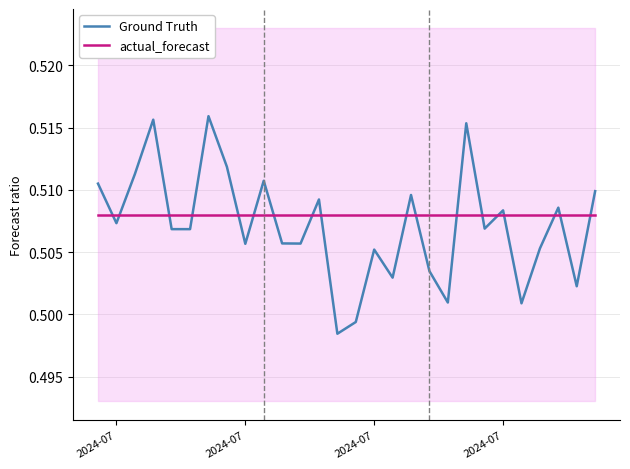

Reading left to right, transcribe all the data shown in this chart.

Ground Truth: 0.5	0.5	0.5	0.5	0.5	0.5	0.5	0.5	0.5	0.5	0.5	0.5	0.5	0.5	0.5	0.5	0.5	0.5	0.5	0.5	0.5	0.5	0.5	0.5	0.5	0.5	0.5	0.5
actual_forecast: 0.5	0.5	0.5	0.5	0.5	0.5	0.5	0.5	0.5	0.5	0.5	0.5	0.5	0.5	0.5	0.5	0.5	0.5	0.5	0.5	0.5	0.5	0.5	0.5	0.5	0.5	0.5	0.5